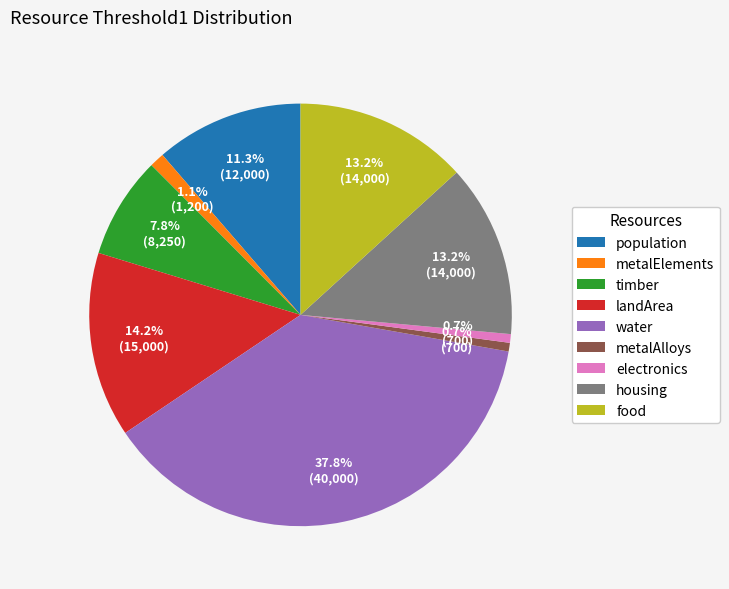

What is the largest slice in the pie chart?

water